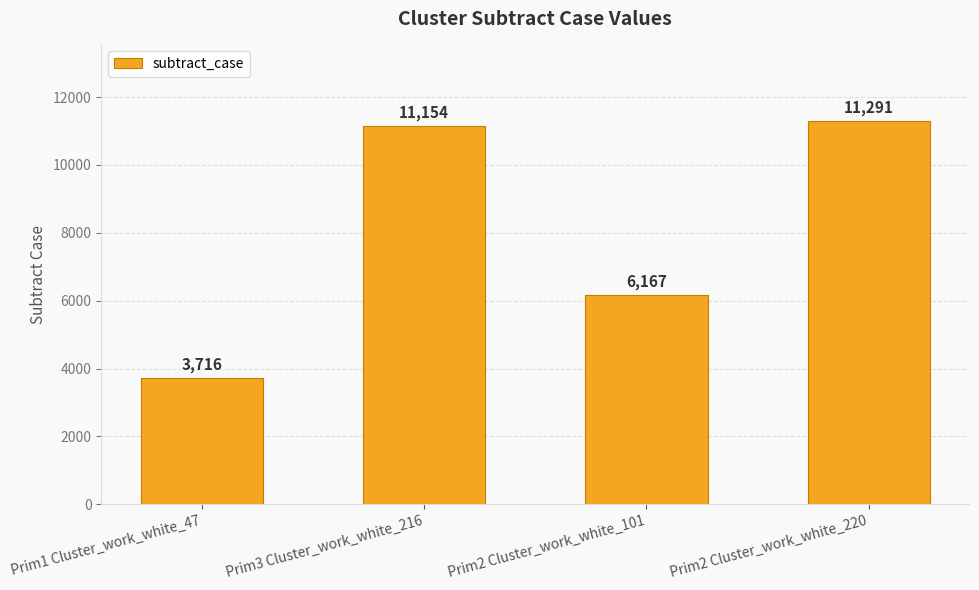

What is the sum of all values?

32328